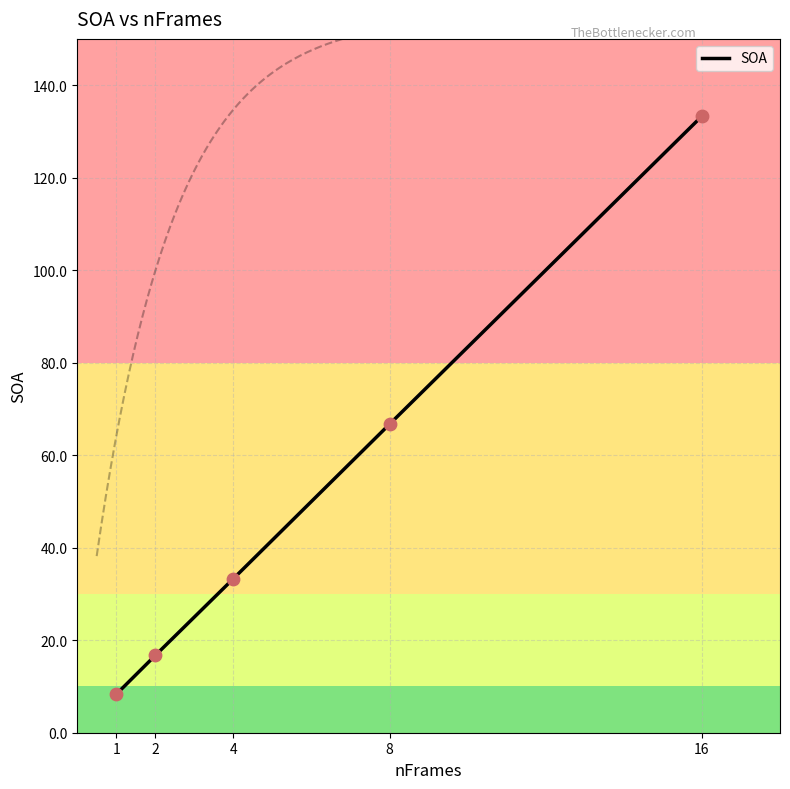

What is the change in value from 2 to 1?

-8.4